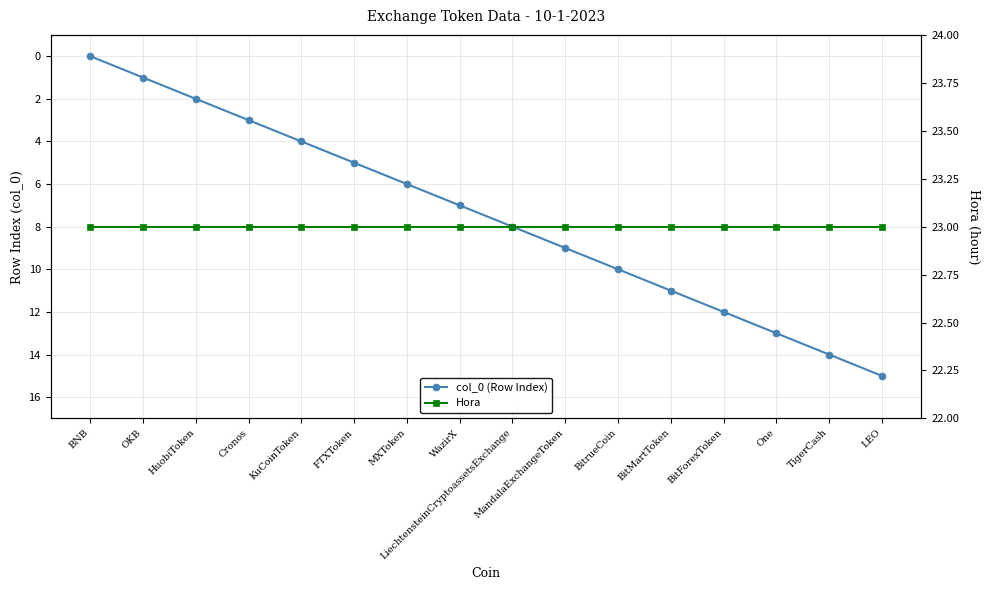

Does the chart have visible grid lines?

Yes